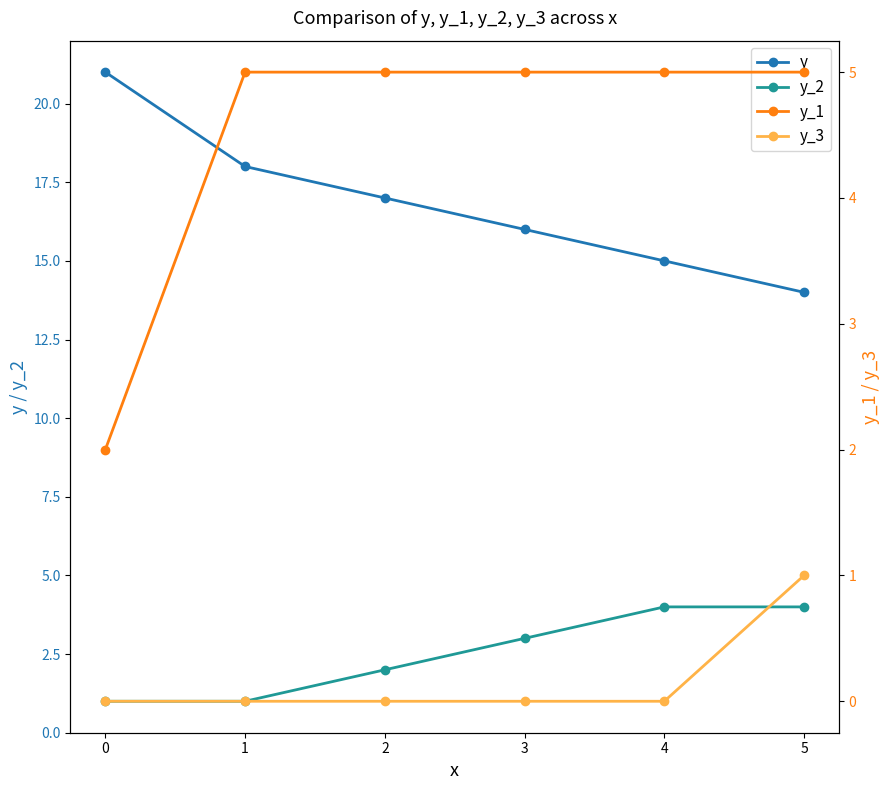

What is the value of the y point at the 3rd from the left?

17